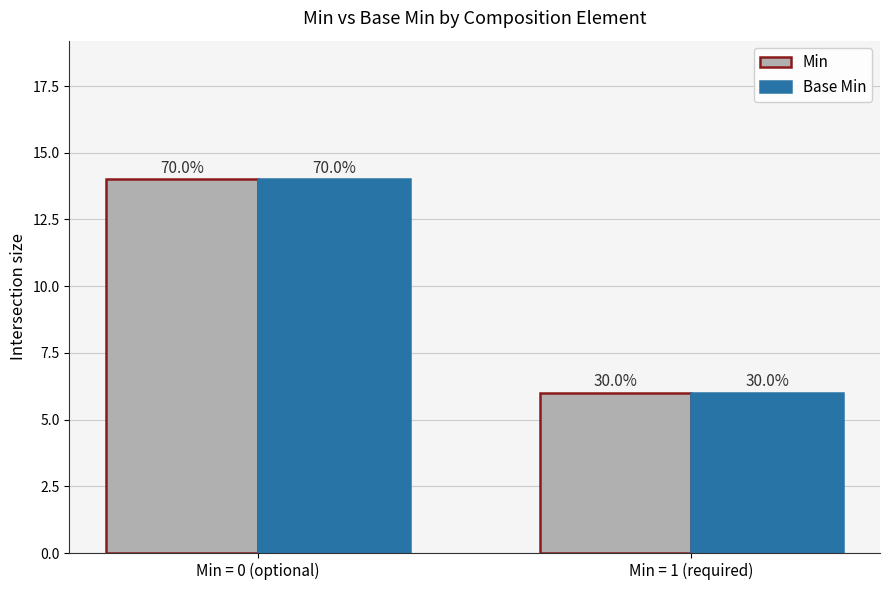

The Min series shows 3 at Min = 0 (optional). True or false?

False